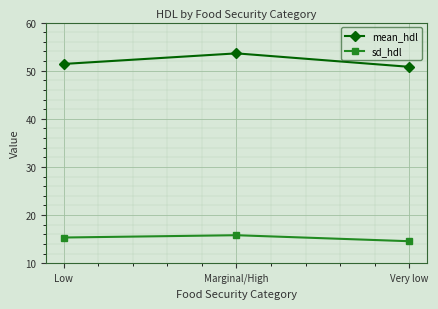

Is this an area chart (filled region under the line)?

No